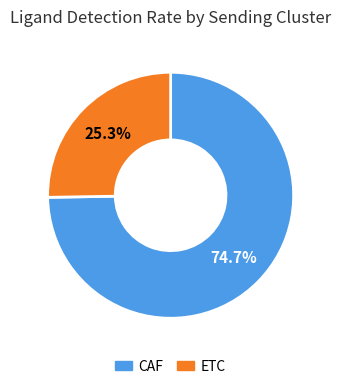

Is the sum of CAF and ETC greater than half?

Yes